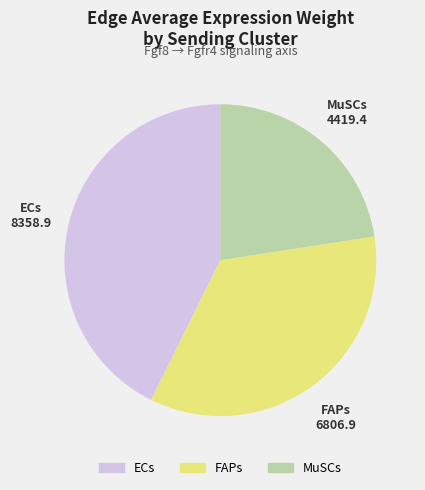

The ECs slice represents 56% of the pie. True or false?

False